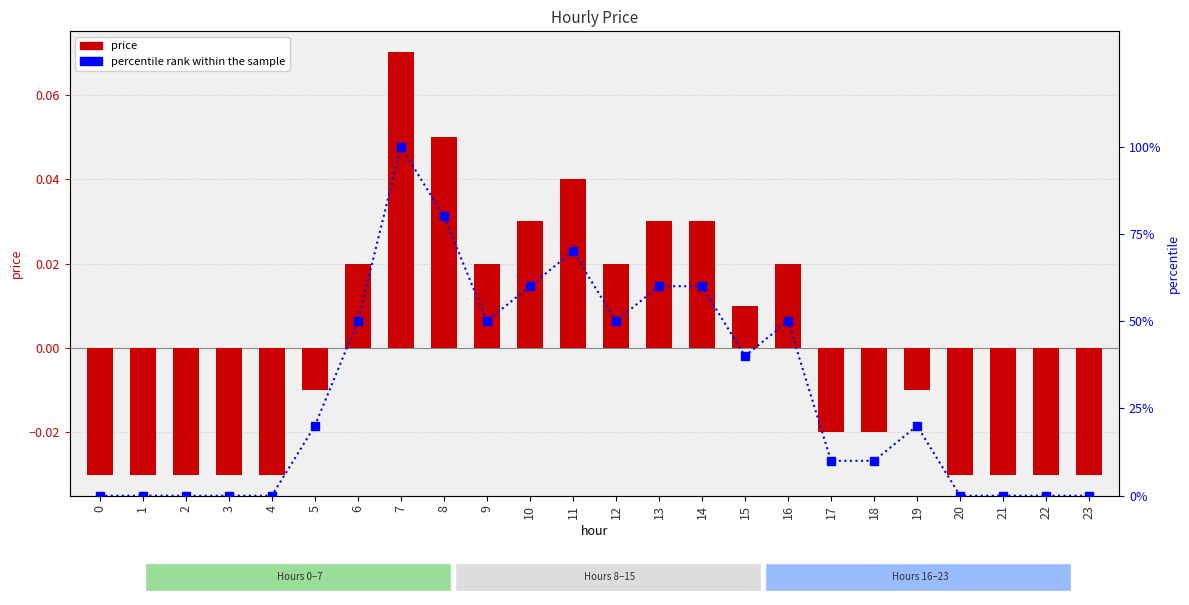

Which series has the largest range (max minus min)?

percentile rank within the sample